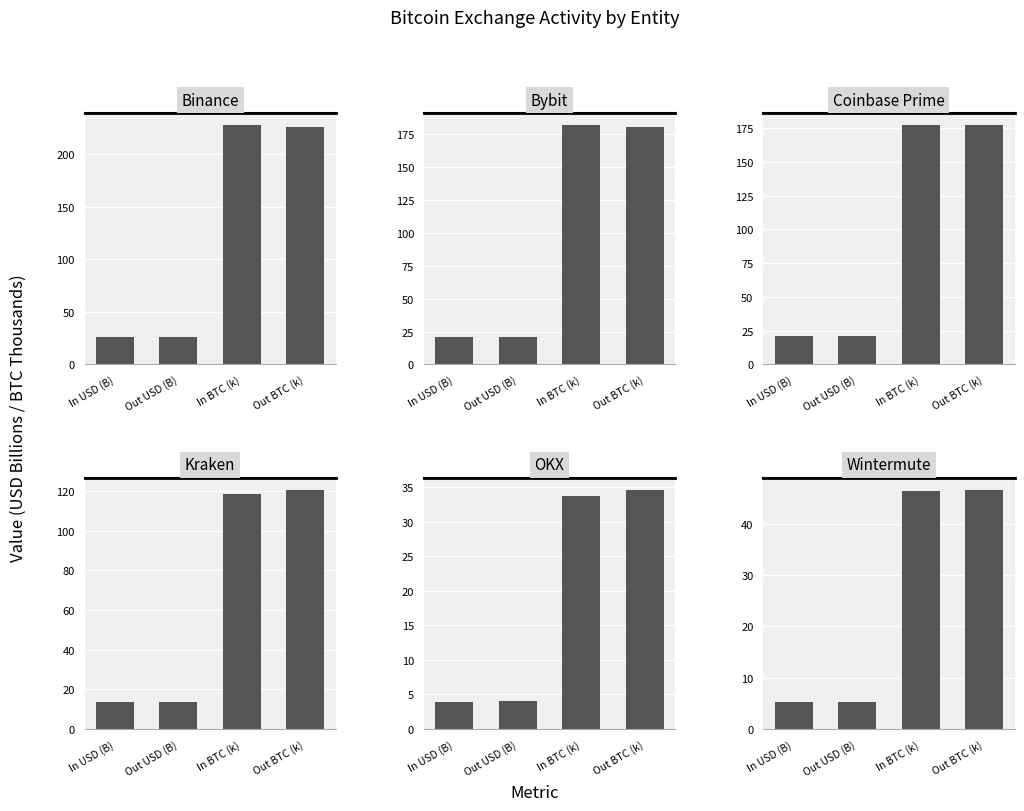

What is the difference between the maximum and minimum values in the Bybit series?

161.3